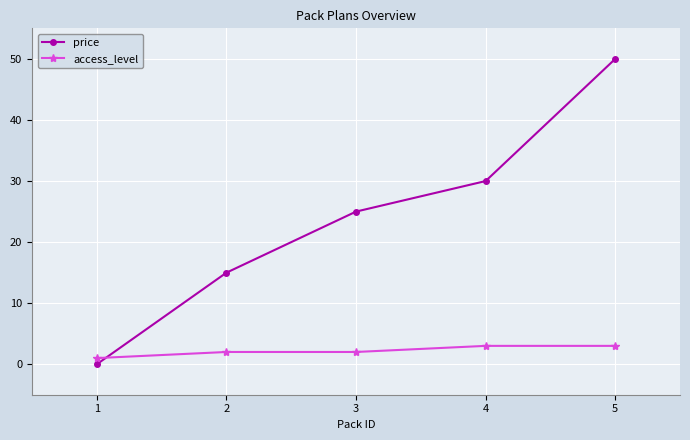

True or false: price has a value of 30.0 at 4.

True